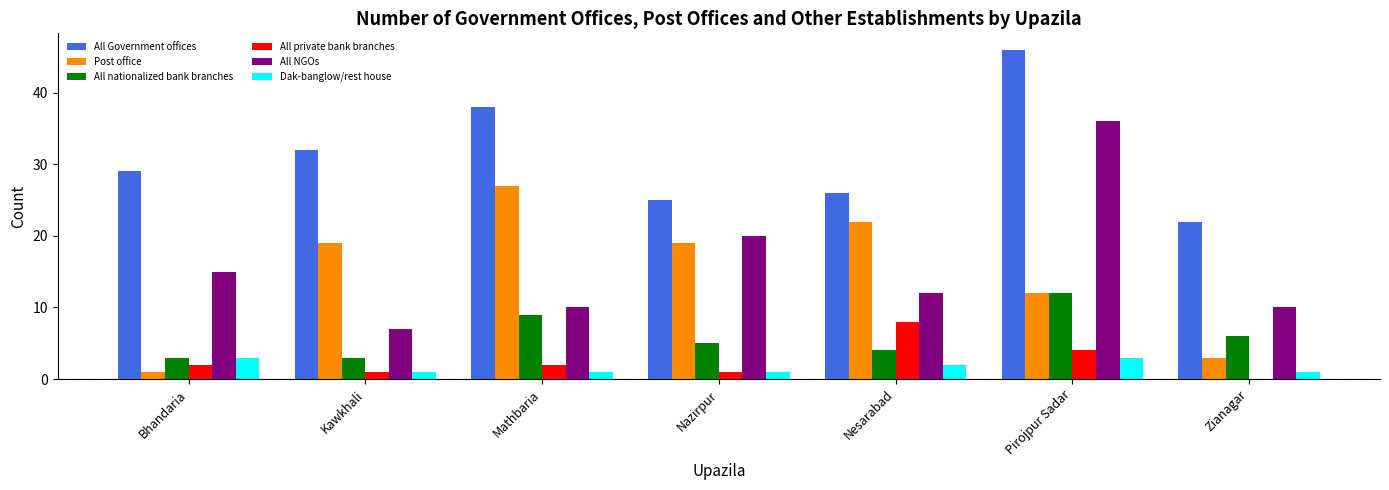

Is the value of All Government offices at Nazirpur greater than the value of All NGOs at Zianagar?

Yes